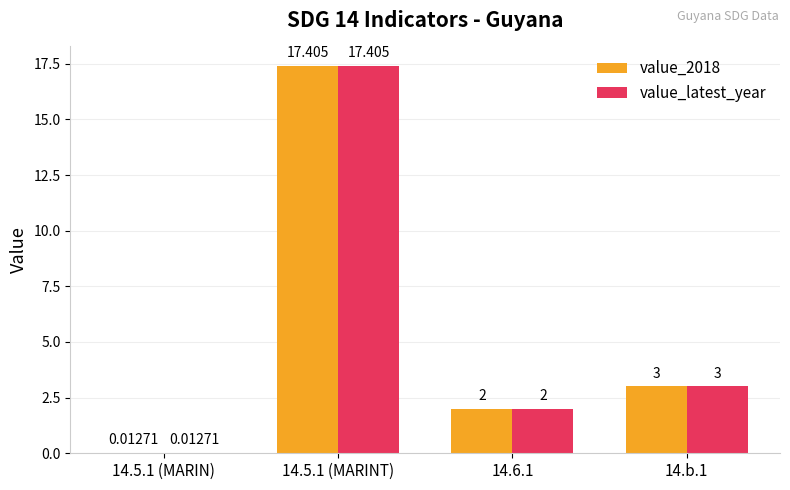

What are all the series names shown in the legend?

value_2018, value_latest_year